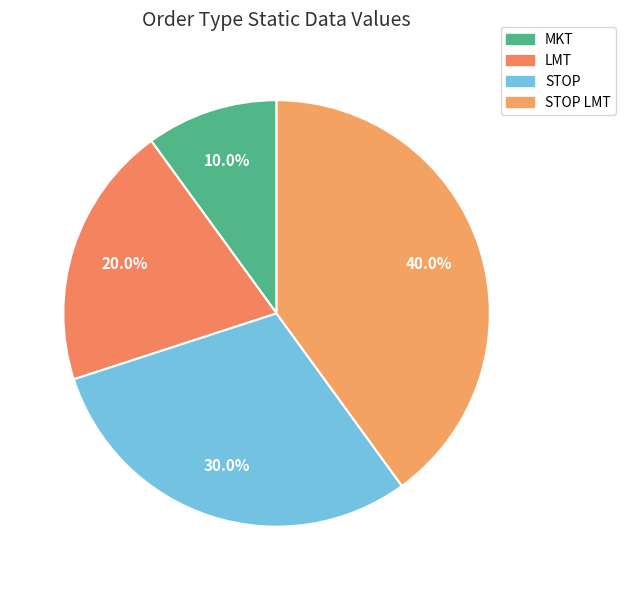

To the nearest percent, what is the average slice percentage?

25%